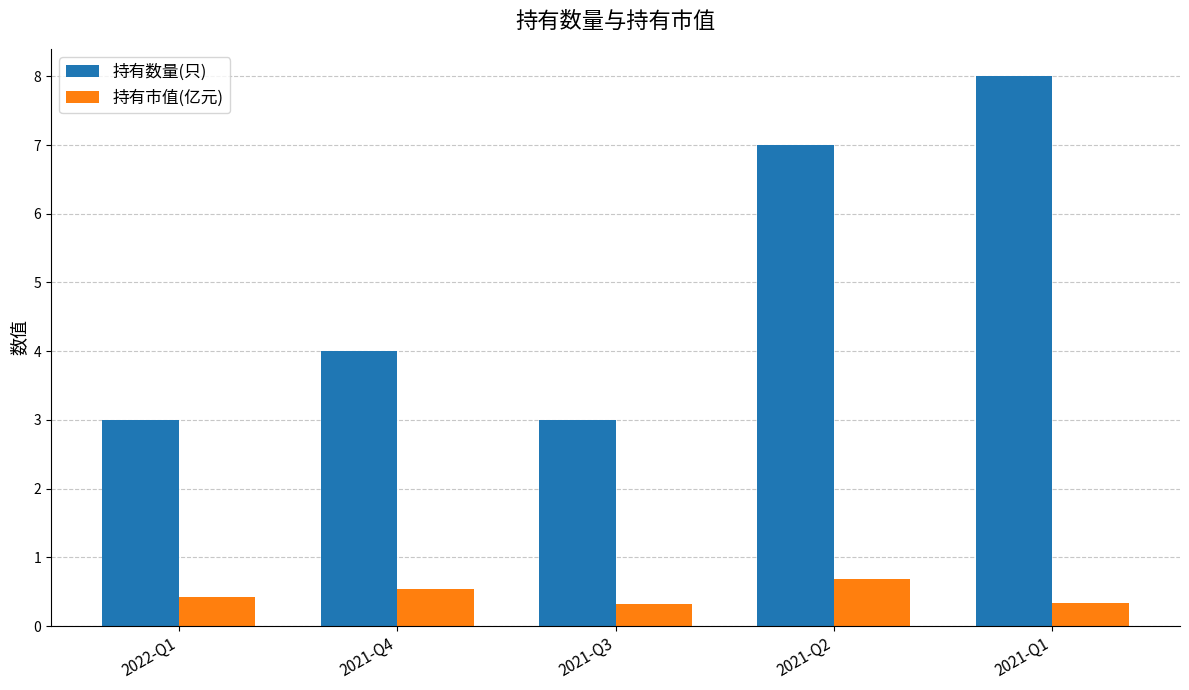

Count the number of categories in the chart.

5